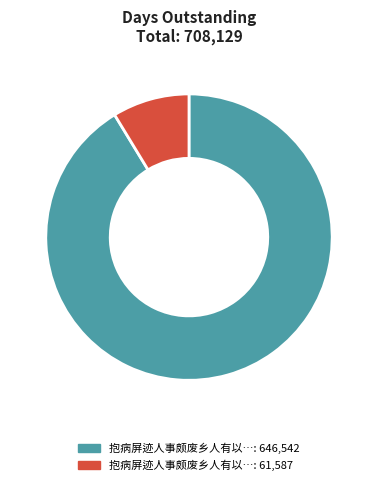

Is there any slice that represents more than half of the pie?

Yes